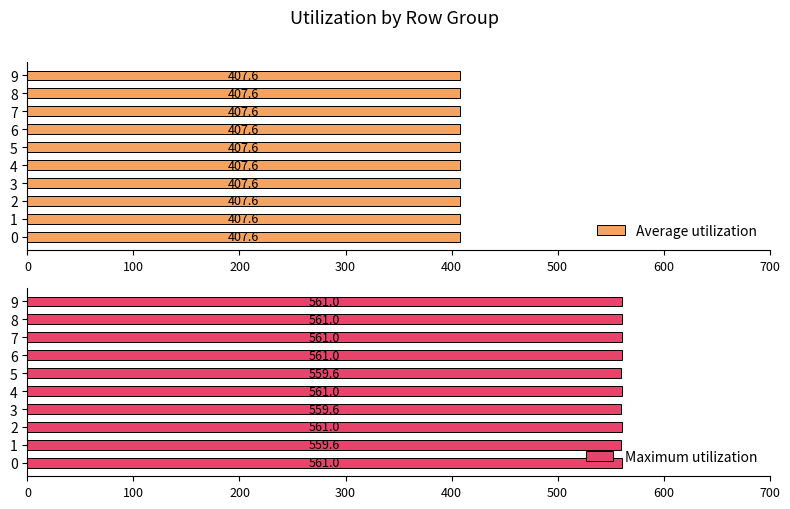

What is the greatest value displayed?

561.0